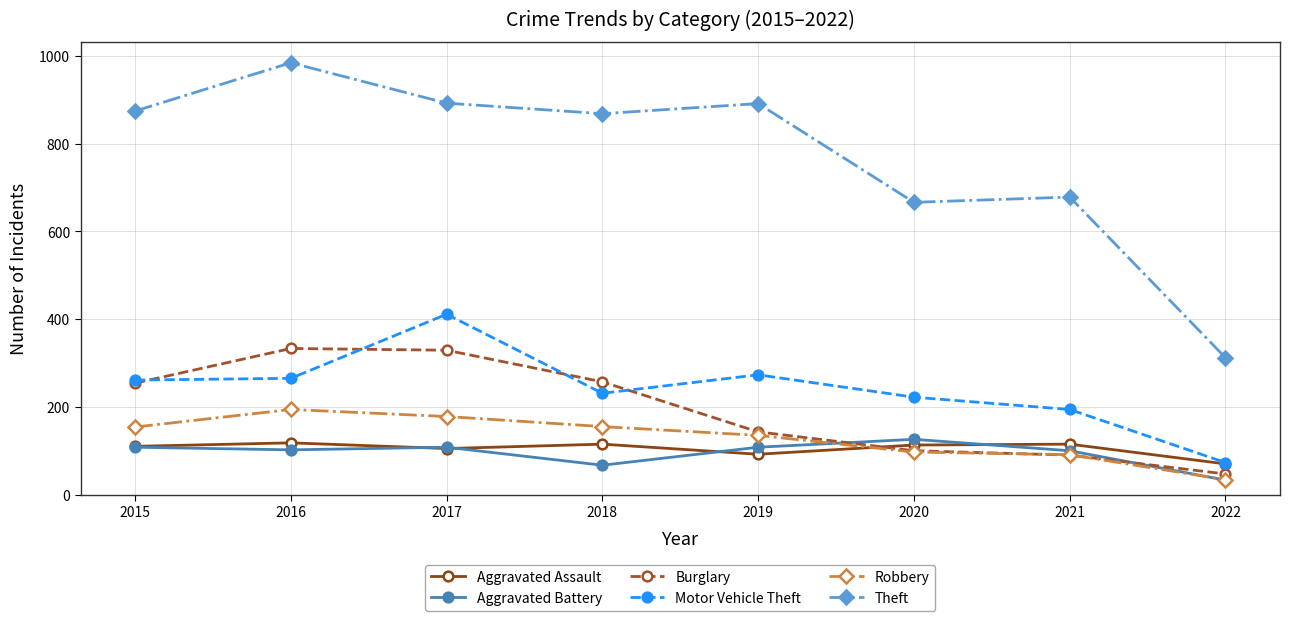

At which category does Theft reach its first local valley?

2018